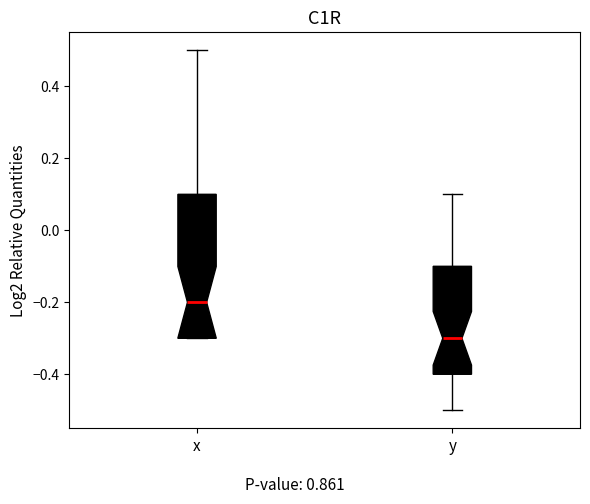

Which box is the tallest, from its lower edge to its upper edge?

x